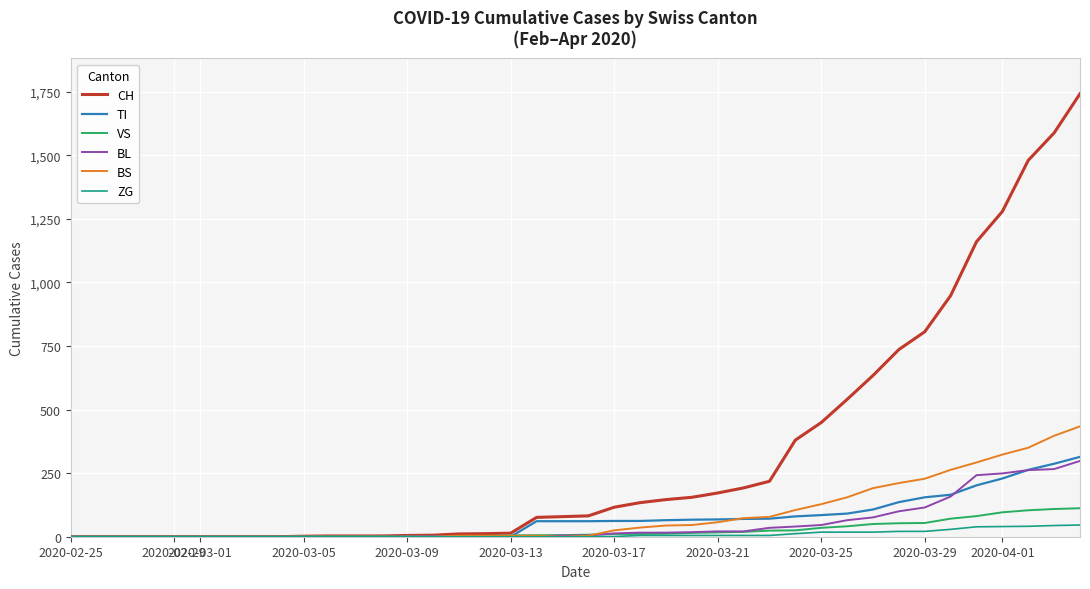

At how many categories does at least one series exceed 683?

8